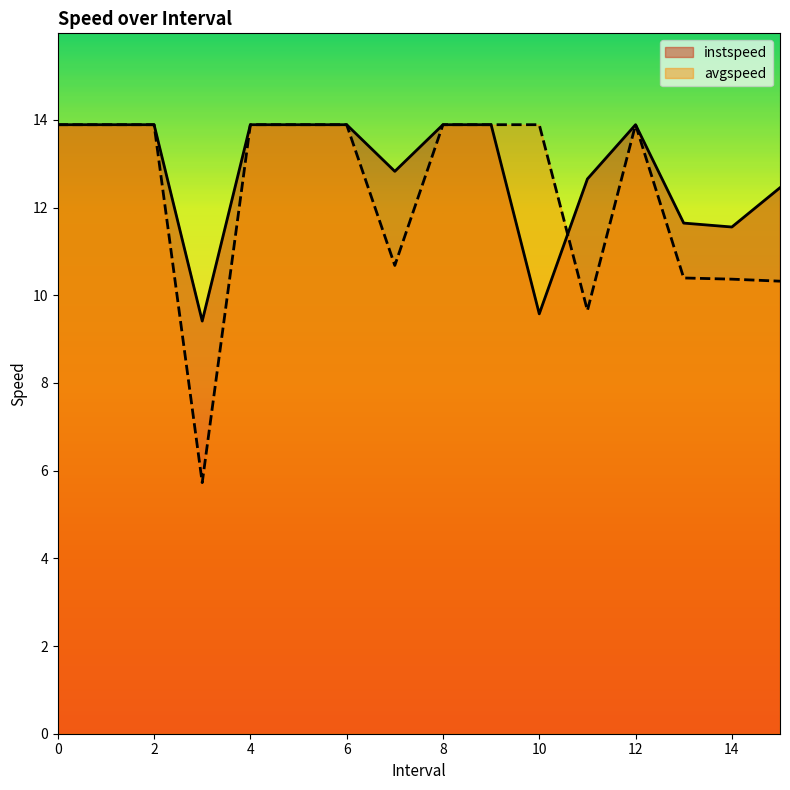

How many times do instspeed and avgspeed cross each other?

1